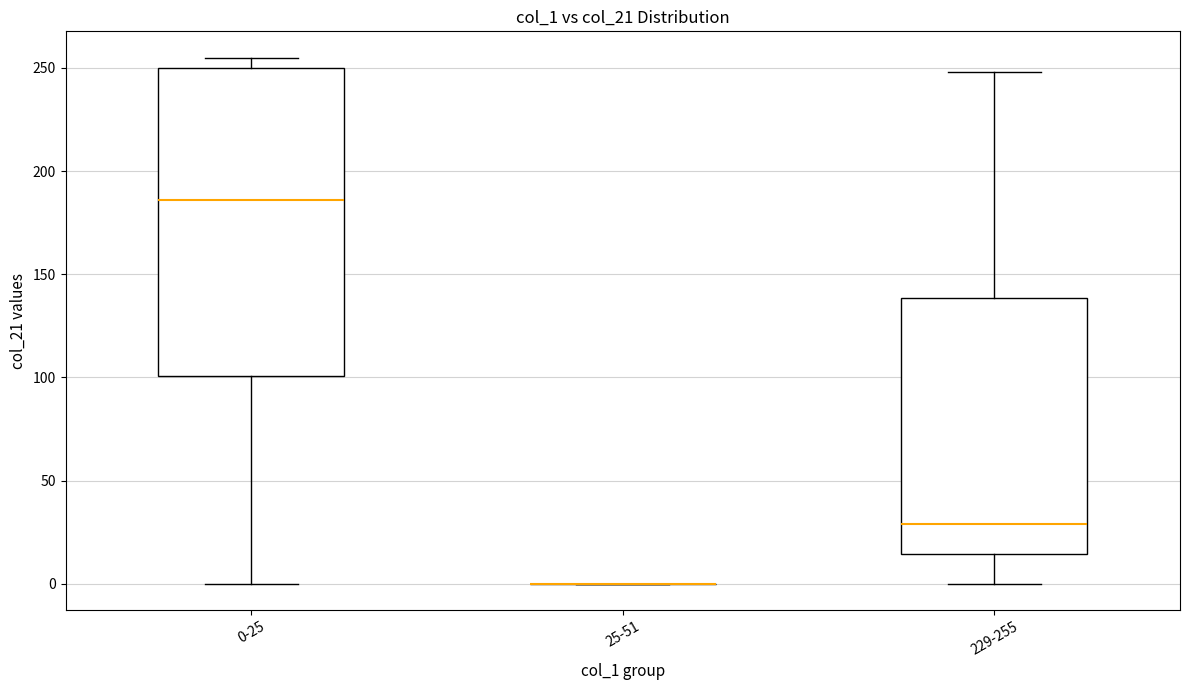

Reading left to right, transcribe this box plot: for each box, give where its median line is, the range the box spans, and where its two whiskers end, as read against the y-axis. The values are not printed on the chart, so give them approximately, as read against the axis.

0-25: median 185, box 100 to 250, whiskers 0 to 255
25-51: box collapsed to a line at 0, whiskers 0 to 0
229-255: median 30, box 15 to 140, whiskers 0 to 250